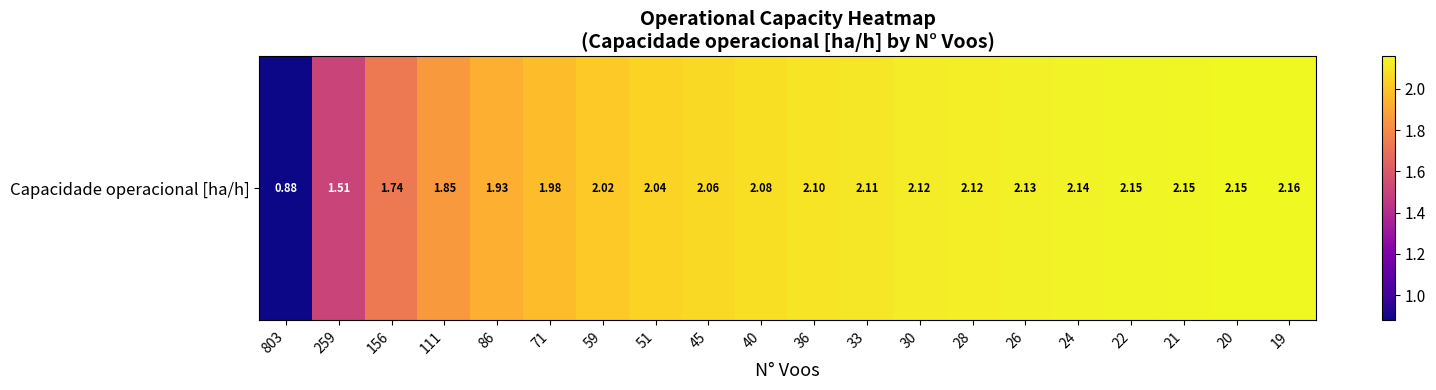

Rank the categories by value from highest to lowest.

19, 20, 21, 22, 24, 26, 28, 30, 33, 36, 40, 45, 51, 59, 71, 86, 111, 156, 259, 803